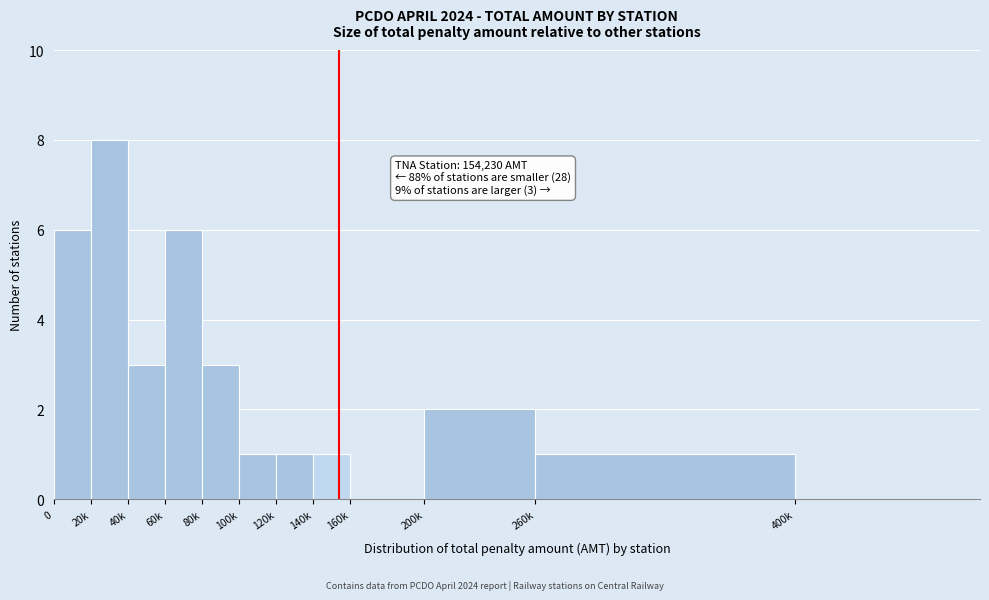

Reading left to right, list all the values displayed in this chart.

0=6	20k=8	40k=3	60k=6	80k=3	100k=1	120k=1	140k=1	160k=0	200k=2	260k=1	400k=0